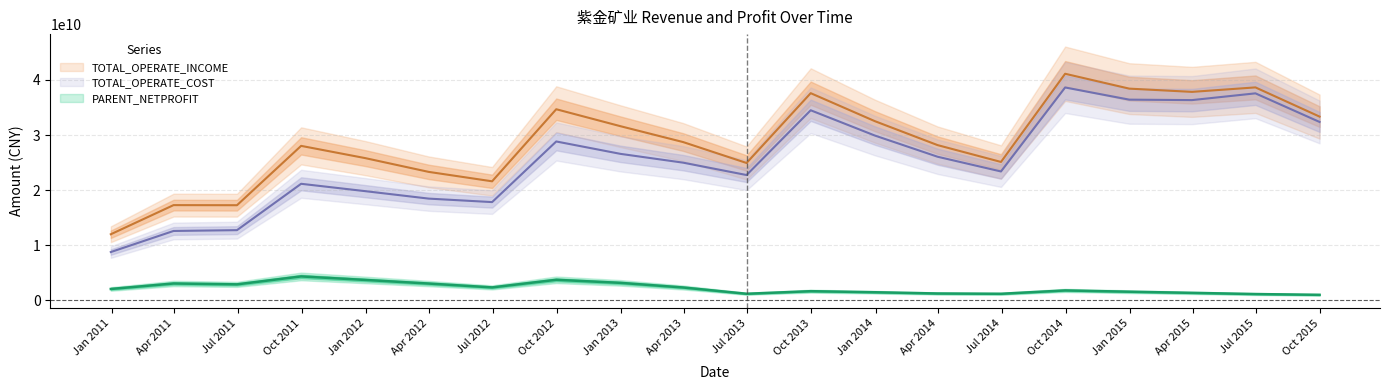

What is the sum of all PARENT_NETPROFIT values?

46675611724